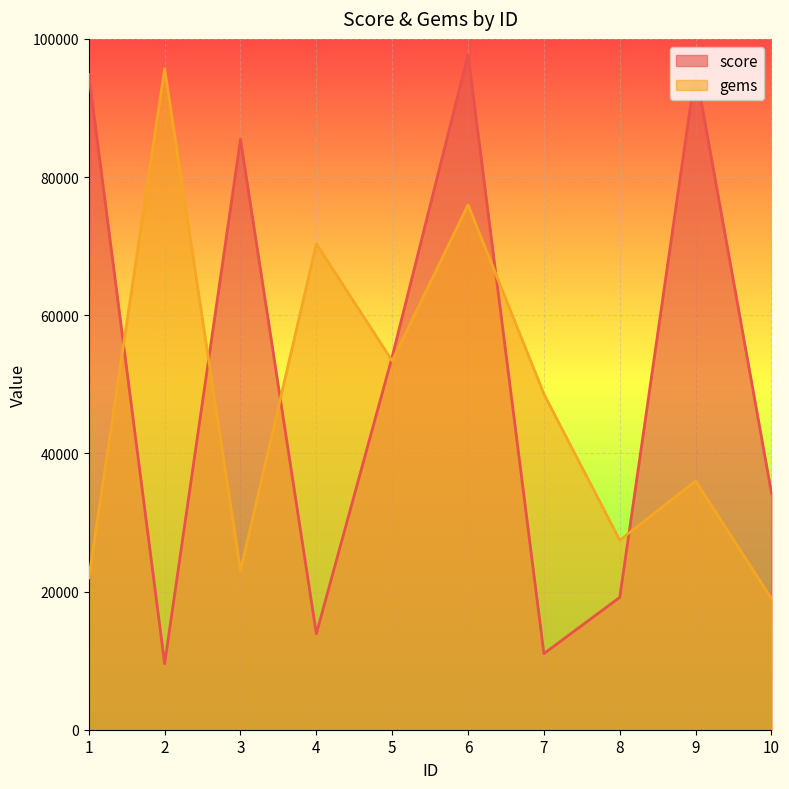

Where does the gems series first go above 48591?

2